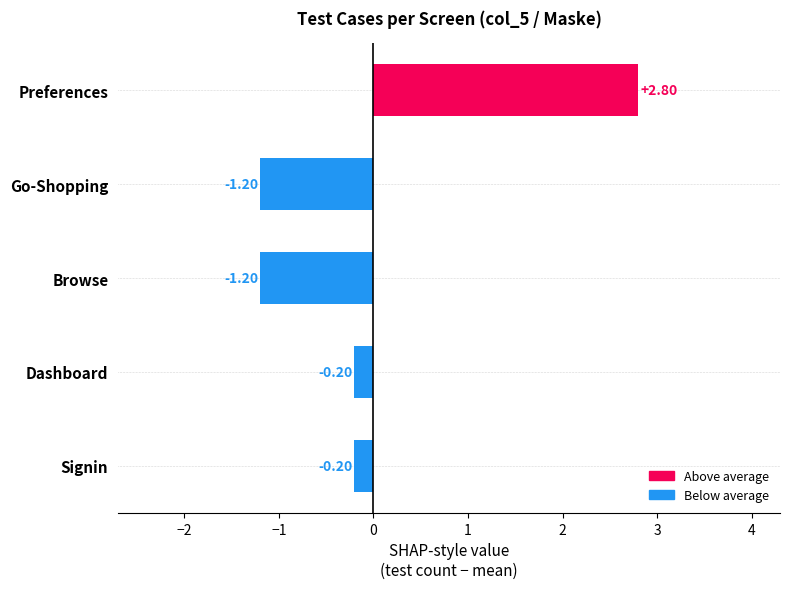

How many values are below zero?

4